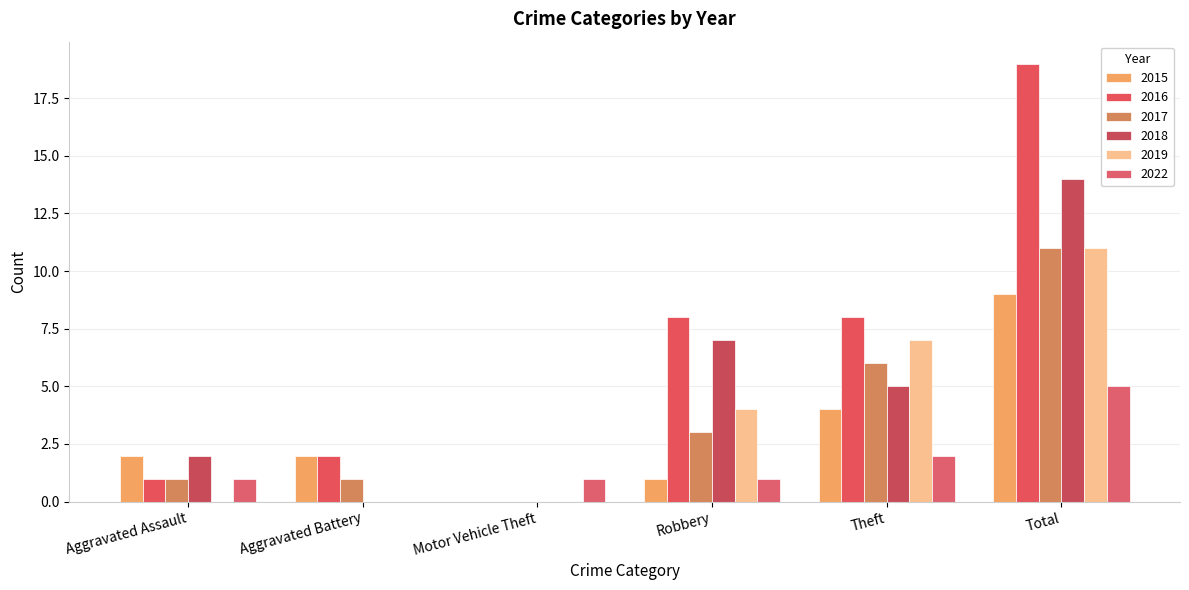

Reading left to right, transcribe all the data shown in this chart.

2015: Aggravated Assault=2	Aggravated Battery=2	Motor Vehicle Theft=0	Robbery=1	Theft=4	Total=9
2016: Aggravated Assault=1	Aggravated Battery=2	Motor Vehicle Theft=0	Robbery=8	Theft=8	Total=19
2017: Aggravated Assault=1	Aggravated Battery=1	Motor Vehicle Theft=0	Robbery=3	Theft=6	Total=11
2018: Aggravated Assault=2	Aggravated Battery=0	Motor Vehicle Theft=0	Robbery=7	Theft=5	Total=14
2019: Aggravated Assault=0	Aggravated Battery=0	Motor Vehicle Theft=0	Robbery=4	Theft=7	Total=11
2022: Aggravated Assault=1	Aggravated Battery=0	Motor Vehicle Theft=1	Robbery=1	Theft=2	Total=5